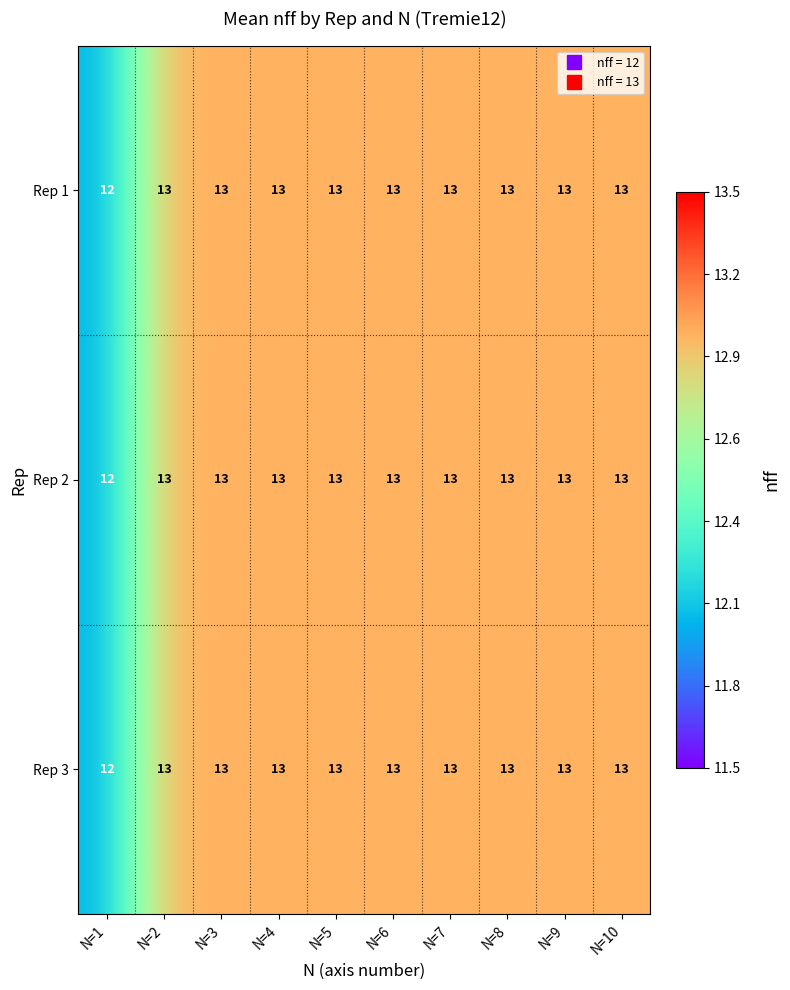

The Rep 1 series shows 13 at N=2. True or false?

True